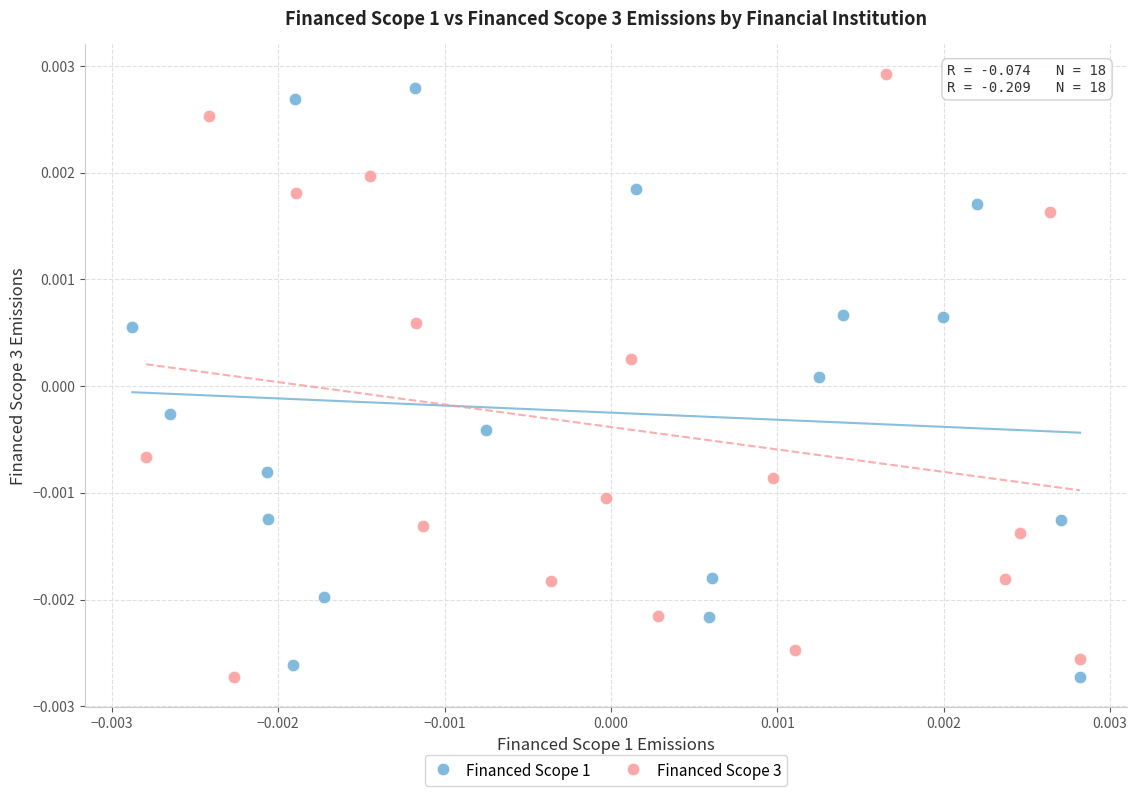

Which series contains the highest Y value?

Financed Scope 3